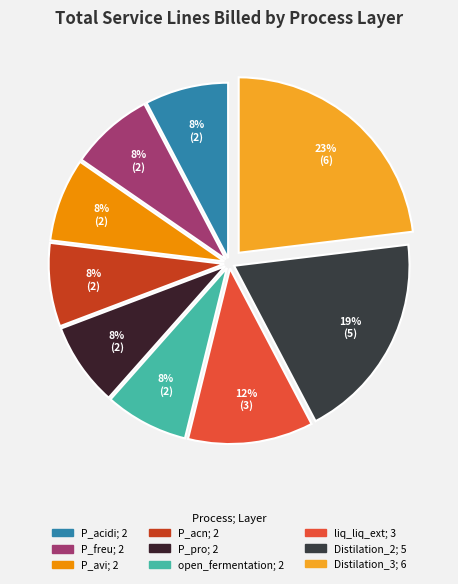

Which has a higher value, P_pro or P_avi?

P_pro